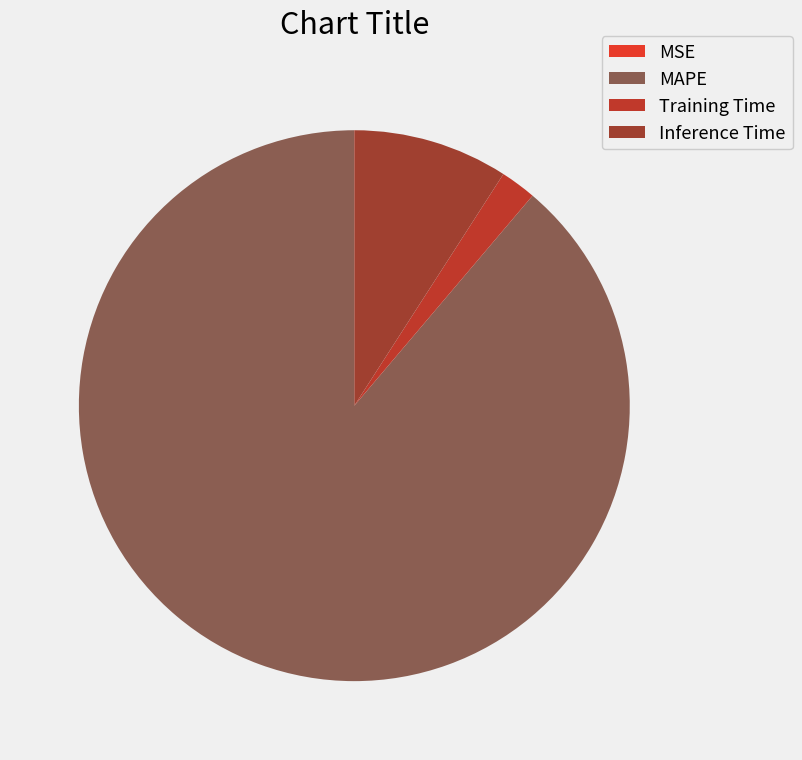

Which slice is the largest?

MAPE